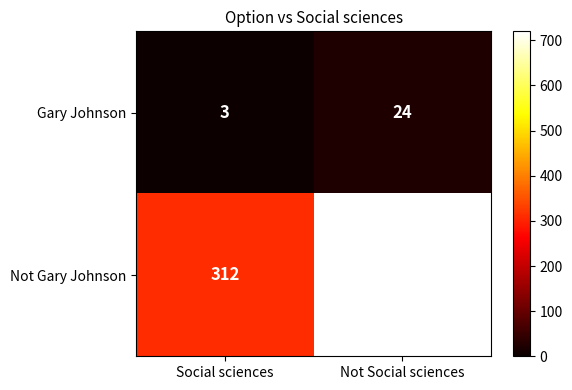

Which series changed the most between Social sciences and Not Social sciences?

Not Gary Johnson